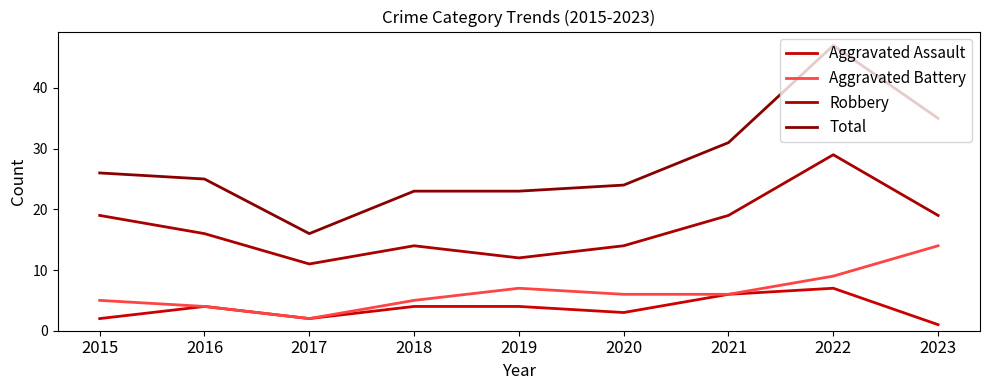

At which label does Aggravated Assault reach its peak?

2022